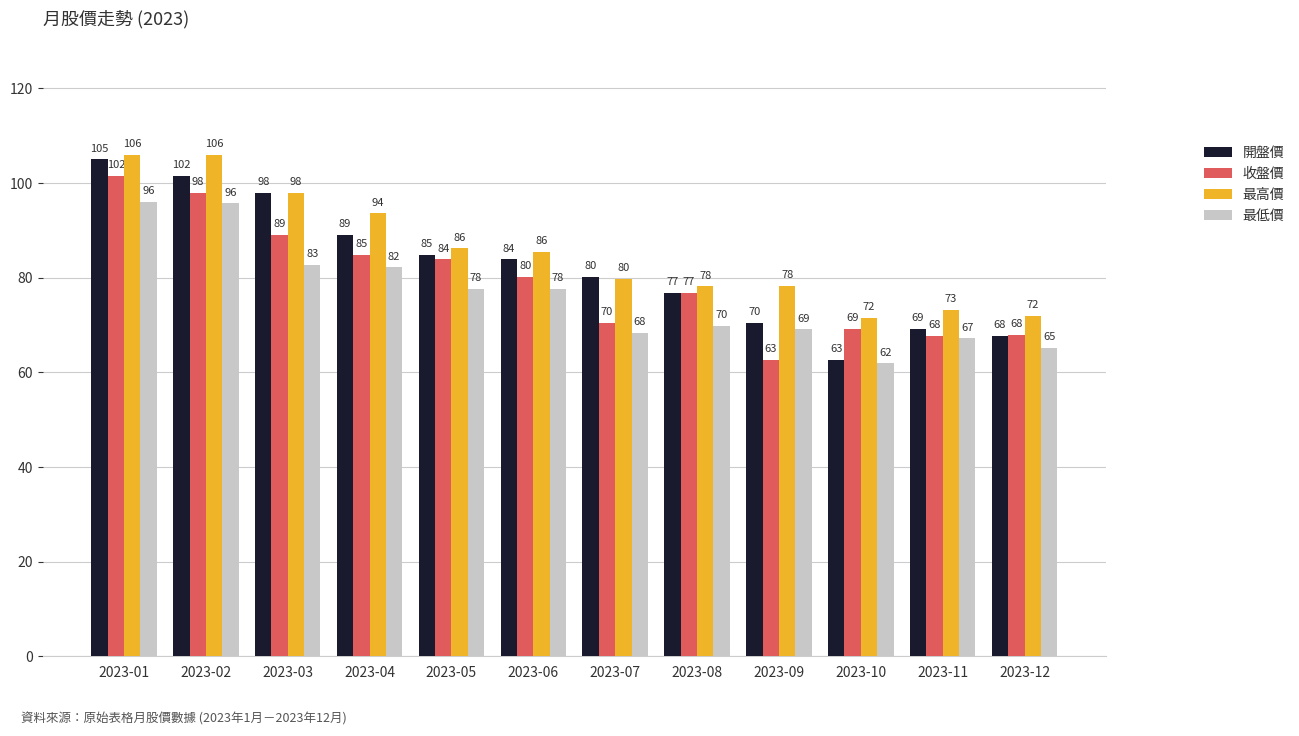

Rank the series by their maximum value, from highest to lowest.

最高價, 開盤價, 收盤價, 最低價